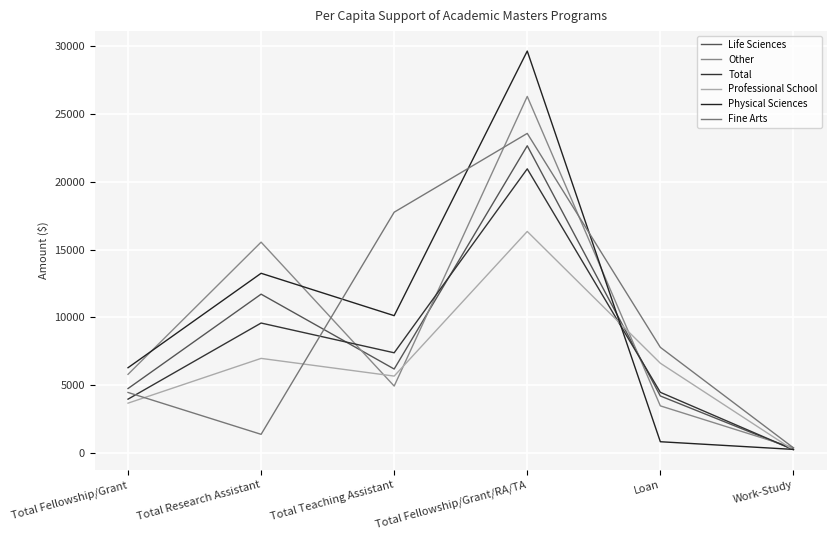

Reading left to right, list all the values displayed in this chart.

Life Sciences: Total Fellowship/Grant=4743	Total Research Assistant=11710	Total Teaching Assistant=6184	Total Fellowship/Grant/RA/TA=22665	Loan=4194	Work-Study=248
Other: Total Fellowship/Grant=5792	Total Research Assistant=15551	Total Teaching Assistant=4925	Total Fellowship/Grant/RA/TA=26307	Loan=3465	Work-Study=374
Total: Total Fellowship/Grant=3960	Total Research Assistant=9579	Total Teaching Assistant=7383	Total Fellowship/Grant/RA/TA=20962	Loan=4465	Work-Study=232
Professional School: Total Fellowship/Grant=3665	Total Research Assistant=6969	Total Teaching Assistant=5662	Total Fellowship/Grant/RA/TA=16340	Loan=6613	Work-Study=208
Physical Sciences: Total Fellowship/Grant=6281	Total Research Assistant=13252	Total Teaching Assistant=10123	Total Fellowship/Grant/RA/TA=29657	Loan=817	Work-Study=250
Fine Arts: Total Fellowship/Grant=4454	Total Research Assistant=1363	Total Teaching Assistant=17761	Total Fellowship/Grant/RA/TA=23578	Loan=7786	Work-Study=368